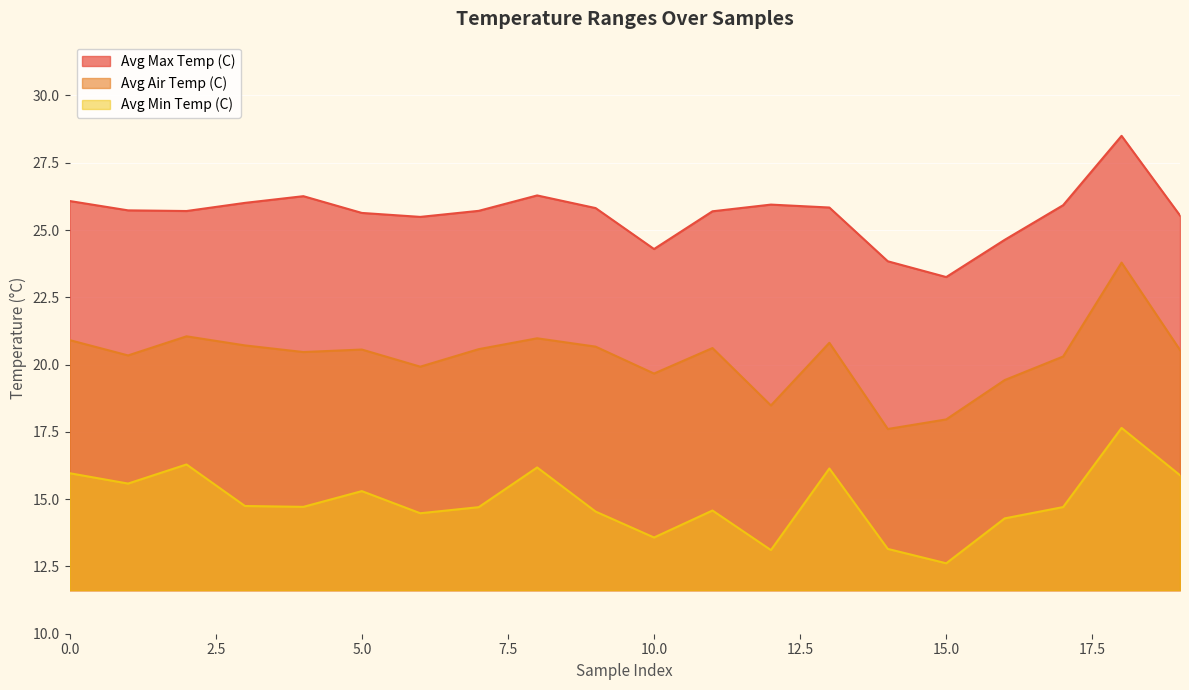

List the series in order of their overall mean, lowest first.

Avg Min Temp (C), Avg Air Temp (C), Avg Max Temp (C)